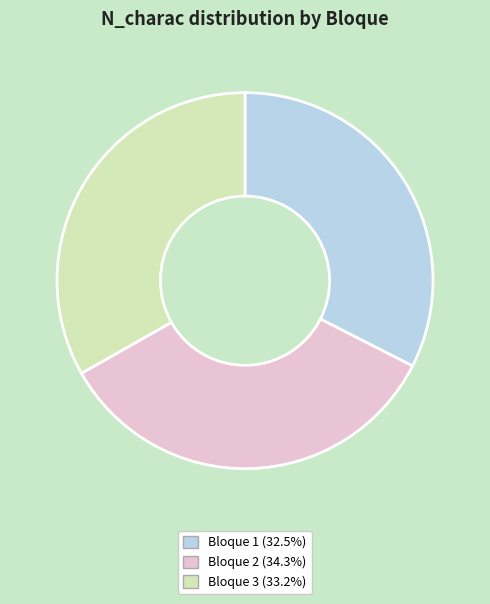

Is there a majority slice in this chart?

No